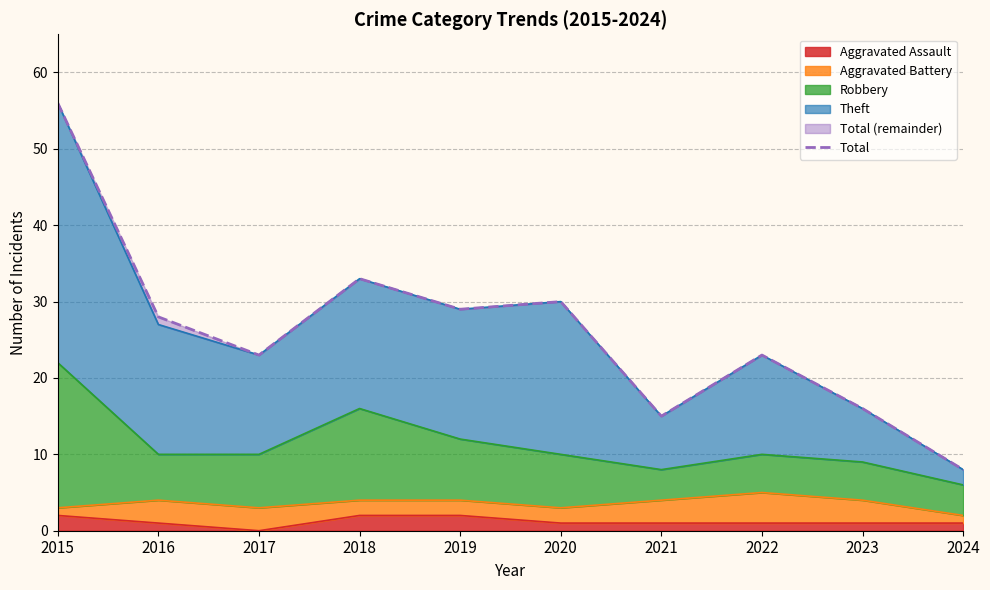

How many lines are shown in the chart?

1